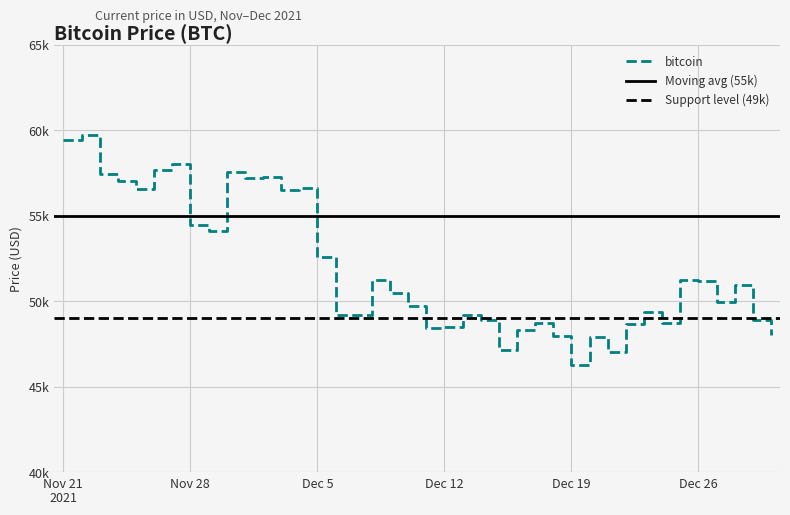

Reading left to right, what are all the values shown in this chart?

59441	59749	57443	57049	56597	57674	58047	54444	54128	57548	57229	57265	56505	56619	52591	49173	49191	51259	50510	49748	48429	48497	49195	48883	47167	48305	48738	47971	46296	47922	47007	48662	49373	48699	51222	51182	49932	50974	48914	48015